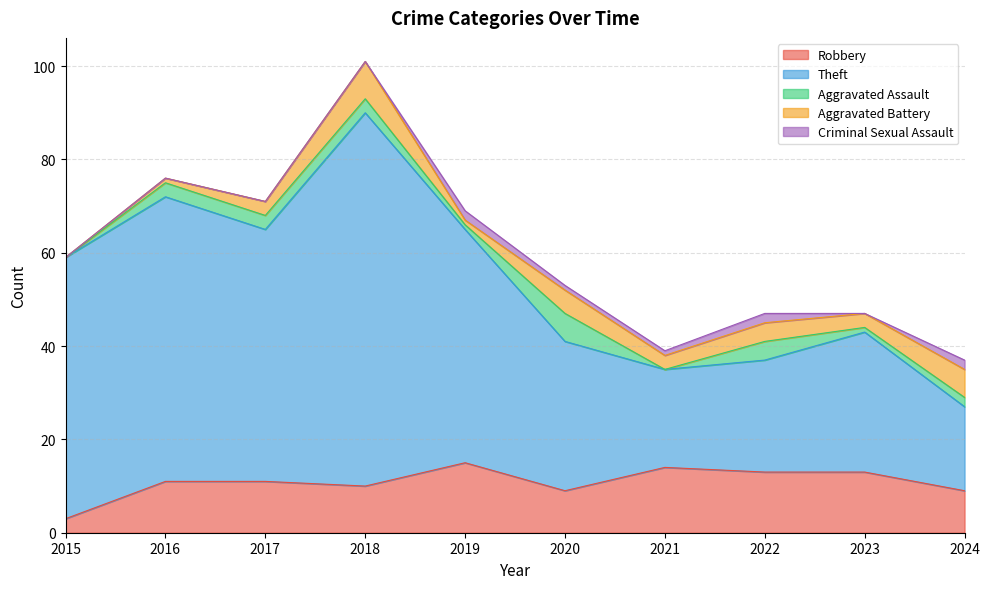

How many values in the Robbery series are below 11?

4